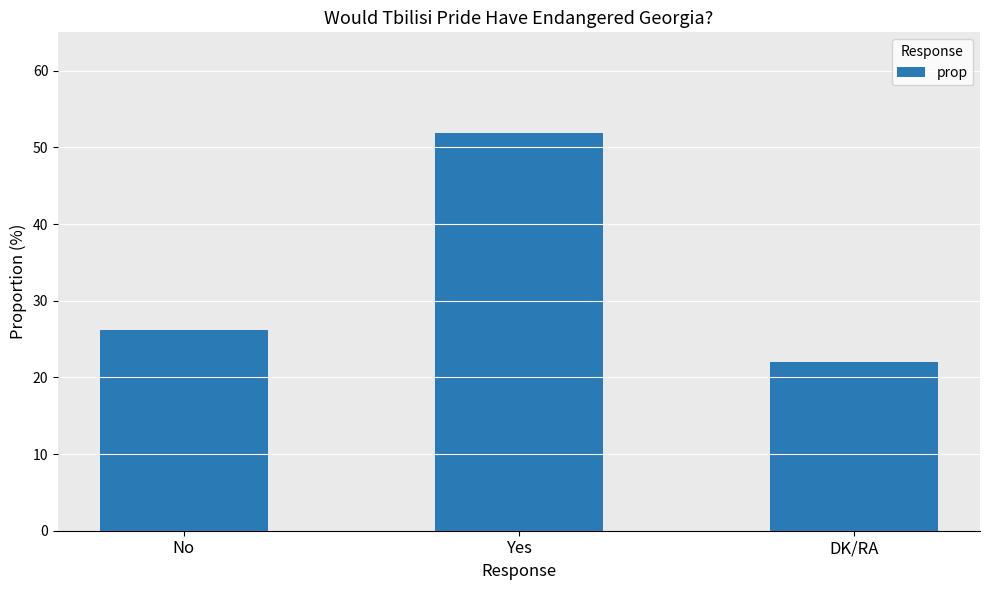

What is the difference between the maximum and second lowest values?

25.7